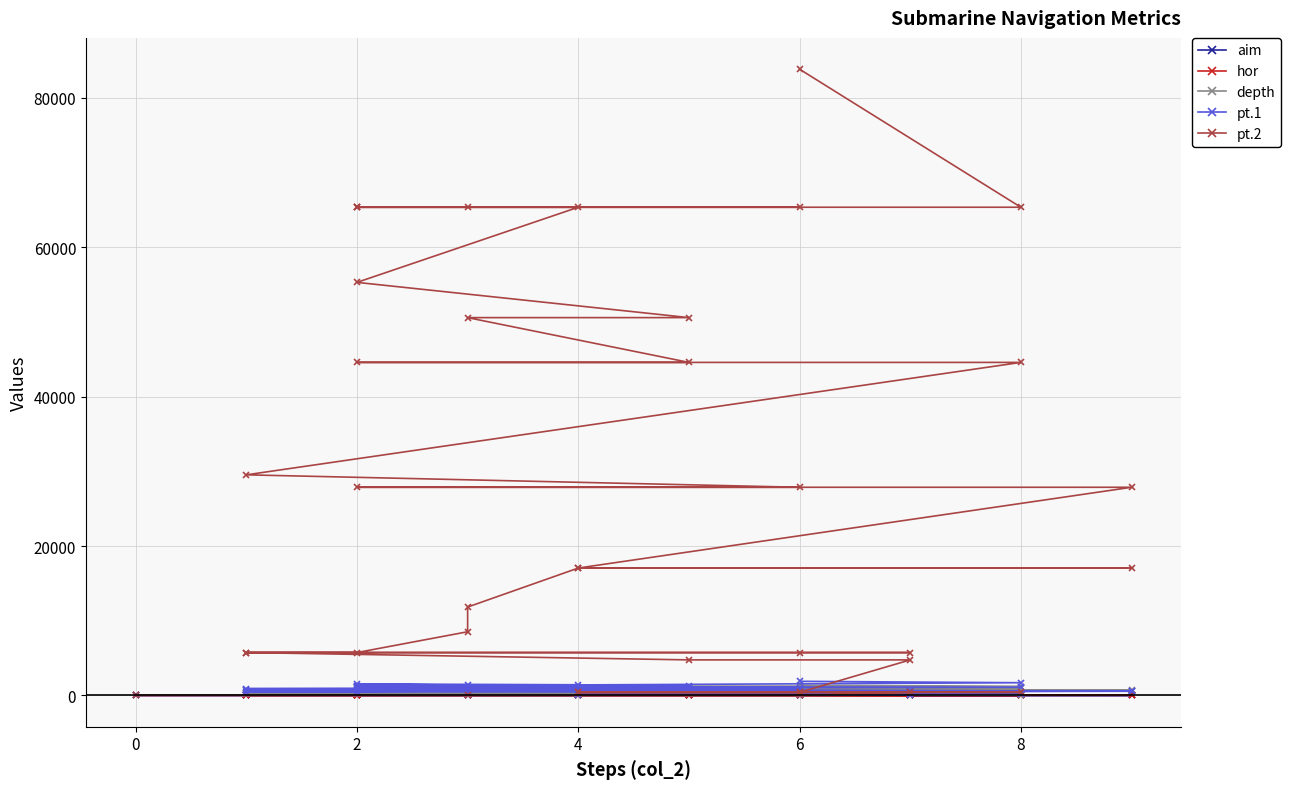

Reading left to right, list all the values displayed in this chart.

aim: 0	0	0	6	10	18	24	28	34	34	39	39	32	26	27	29	29	29	29	20	16	16	18	24	24	24	26	21	21	26	26	26	28	25	19	21	23	31	31
hor: 0	3	3	10	10	10	10	10	10	17	17	18	18	18	18	18	21	24	28	28	28	37	37	37	38	46	46	46	49	49	51	55	55	55	55	55	55	55	61
depth: 0	0	0	42	42	42	42	42	42	280	280	319	319	319	319	319	406	493	609	609	609	753	753	753	777	969	969	969	1032	1032	1084	1188	1188	1188	1188	1188	1188	1188	1374
pt.1: 0	0	18	60	100	180	240	280	340	578	663	702	576	468	486	522	609	696	812	560	448	592	666	888	912	1104	1196	966	1029	1274	1326	1430	1540	1375	1045	1155	1265	1705	1891
pt.2: 0	0	0	420	420	420	420	420	420	4760	4760	5742	5742	5742	5742	5742	8526	11832	17052	17052	17052	27861	27861	27861	29526	44574	44574	44574	50568	50568	55284	65340	65340	65340	65340	65340	65340	65340	83814